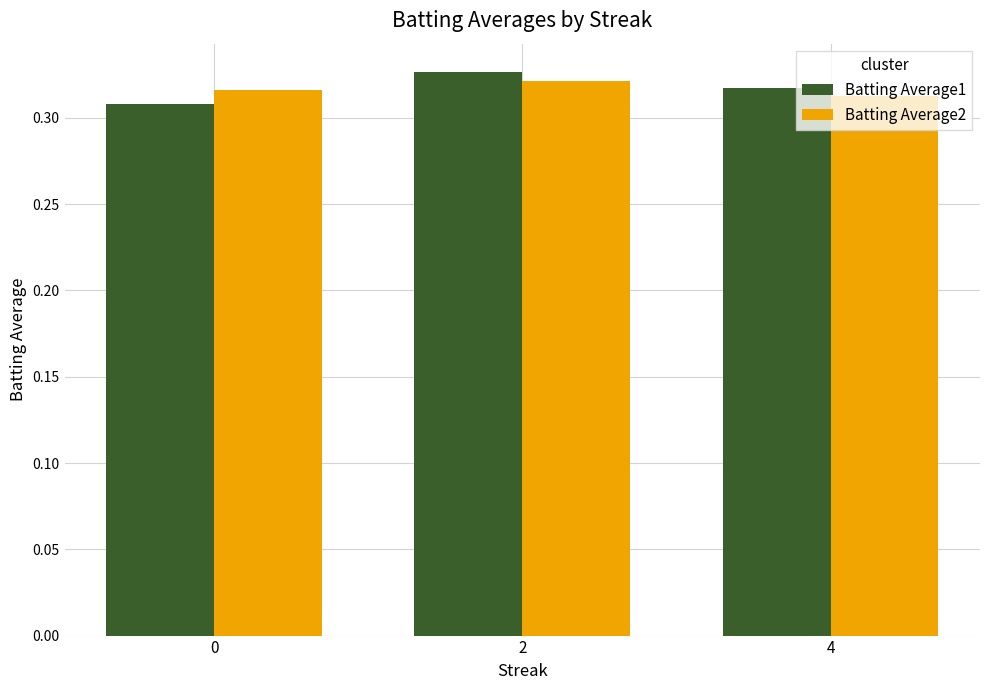

What is the sum of the Batting Average1 values at 2 and 0?

0.6